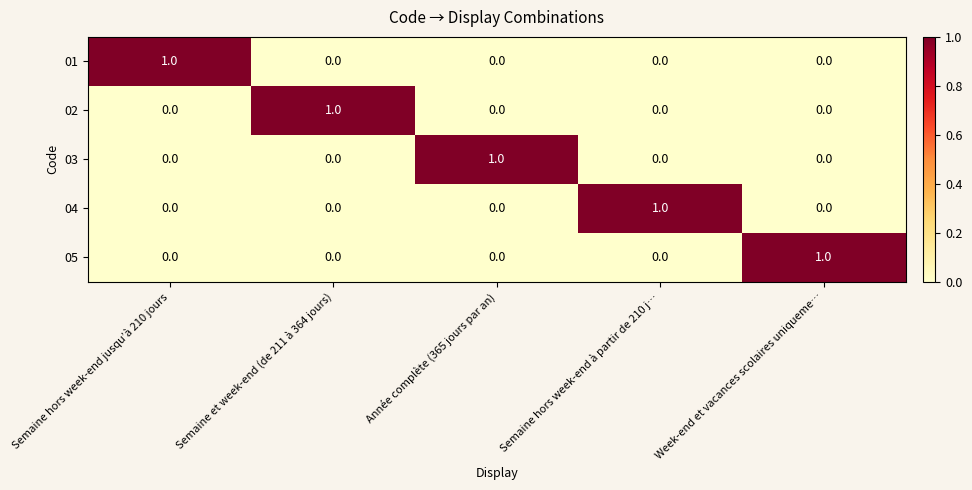

Which category has the highest value in the 02 series?

Semaine et week-end (de 211 à 364 jours)